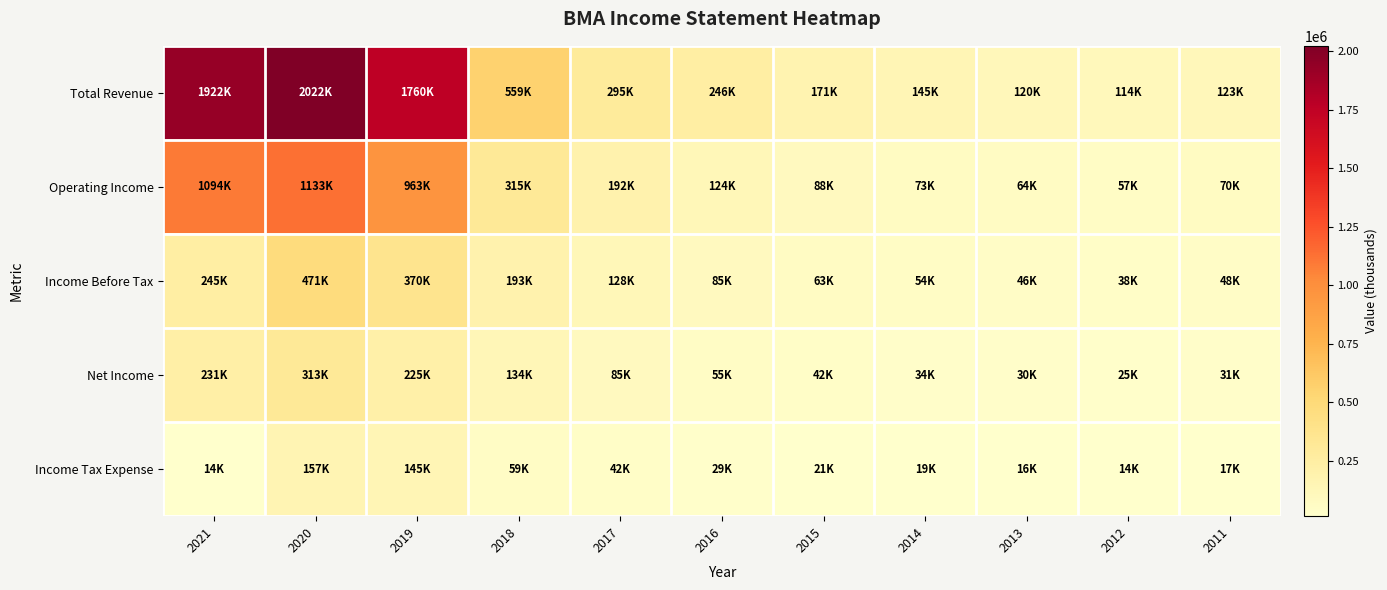

At which category is the sum across all series the highest?

2020